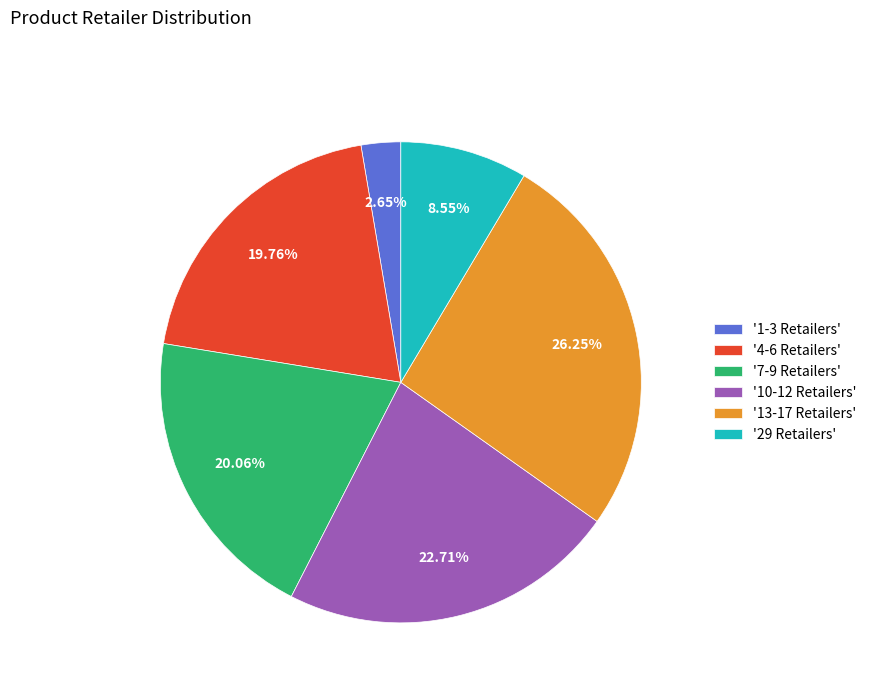

Which slice is the smallest?

'1-3 Retailers'